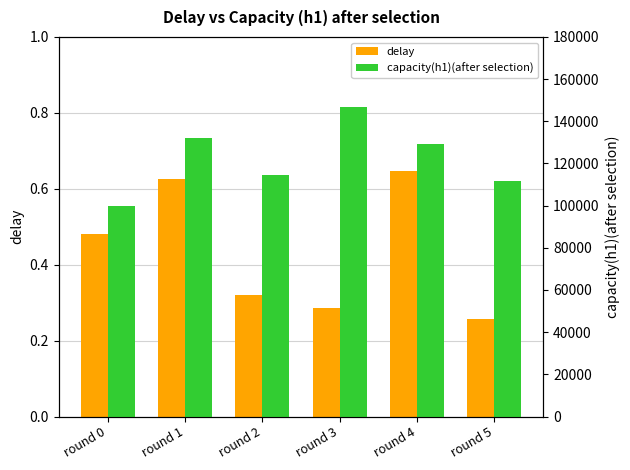

How many groups of bars are there?

6